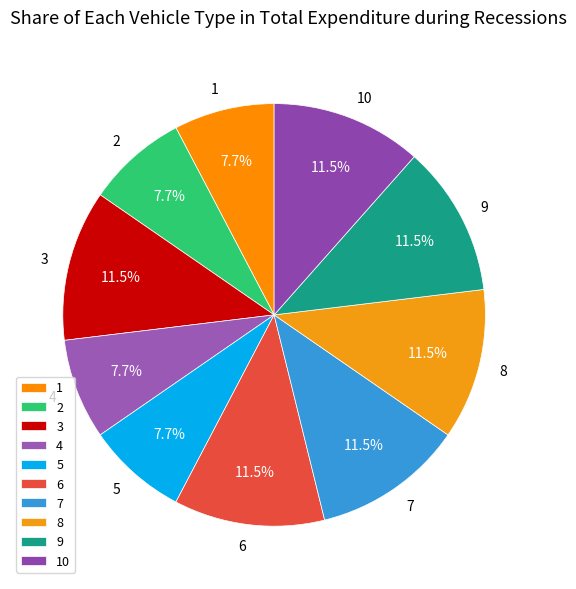

The 1 slice represents 2% of the pie. True or false?

False